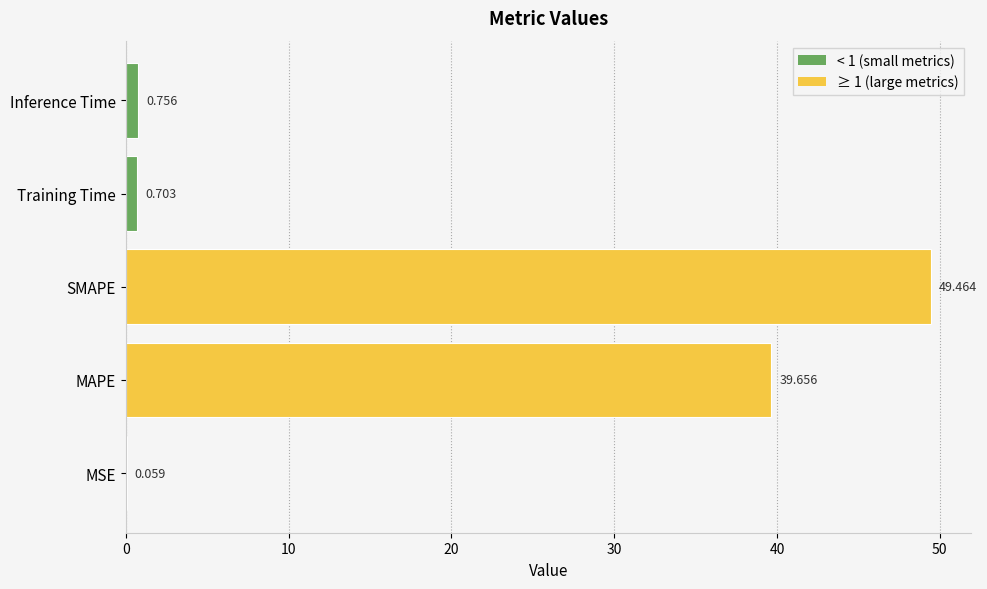

Where is the data nearest to the value 24?

MAPE